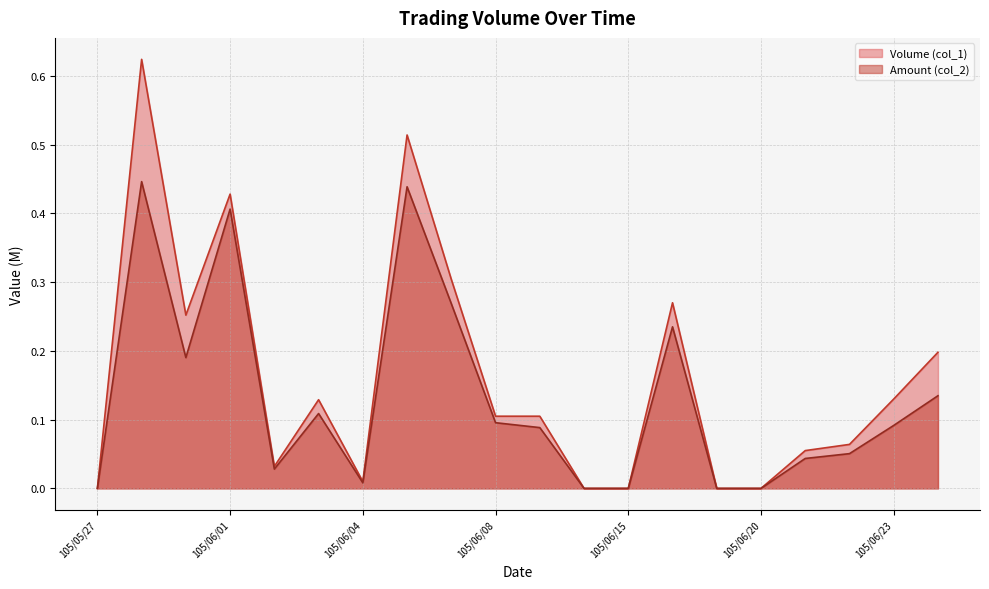

List the series in order of their peak value, lowest first.

Amount (col_2), Volume (col_1)